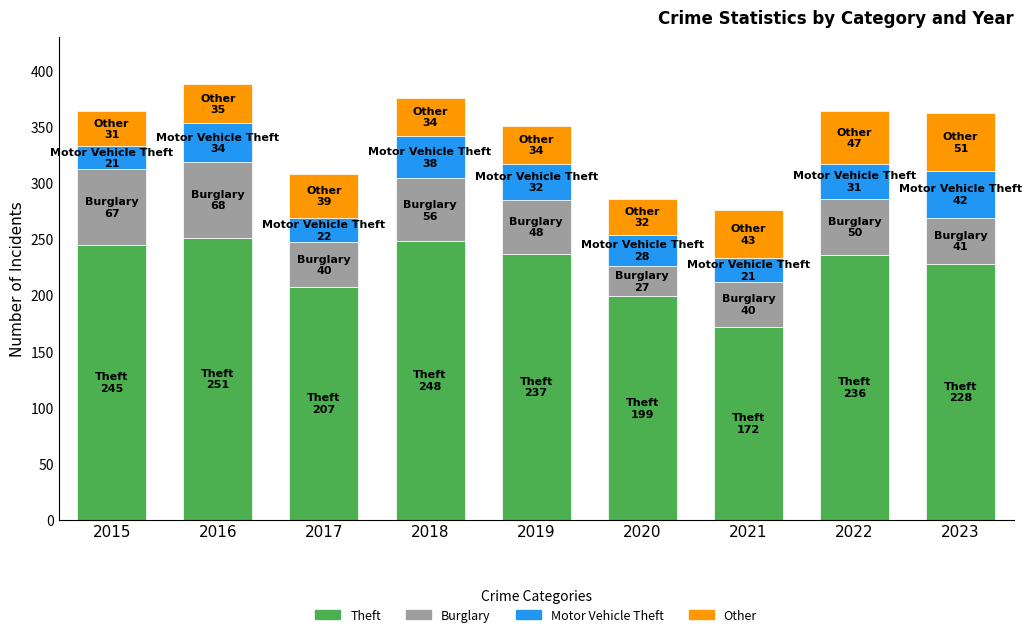

What is the lowest value of the Theft series?

172